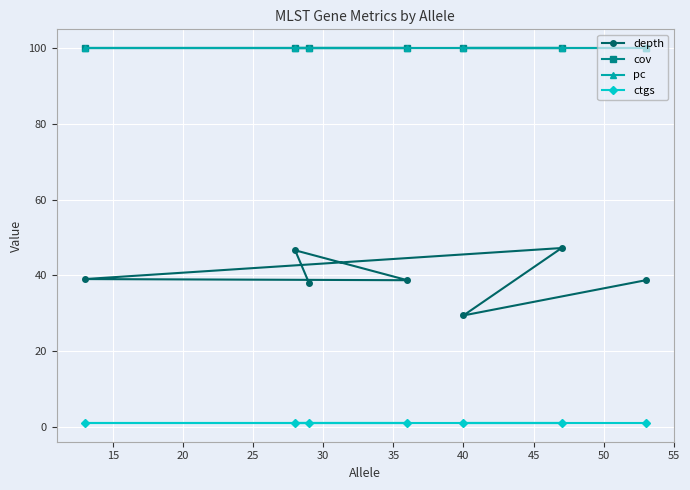

Which series has the largest total across all categories?

cov